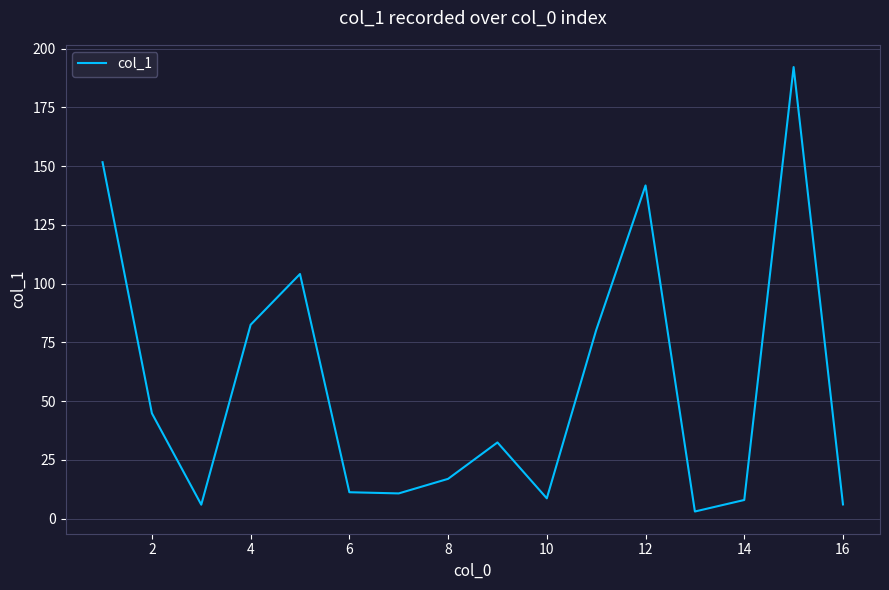

What is the difference between the maximum and minimum values?

189.2